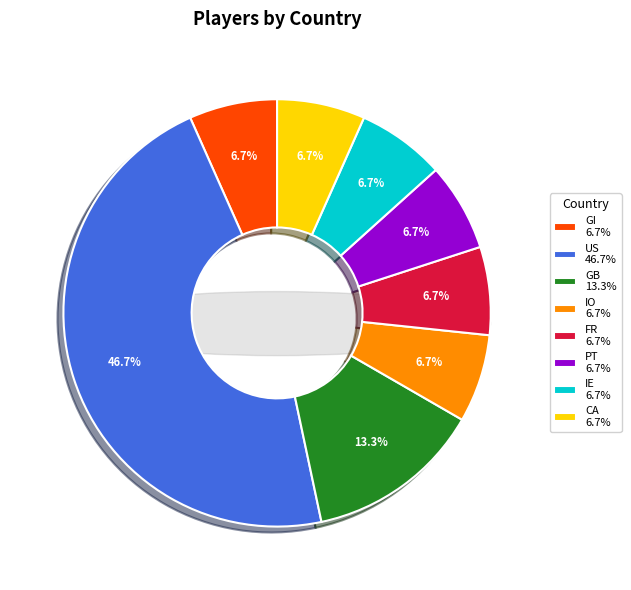

To the nearest percent, what portion does IO represent?

7%